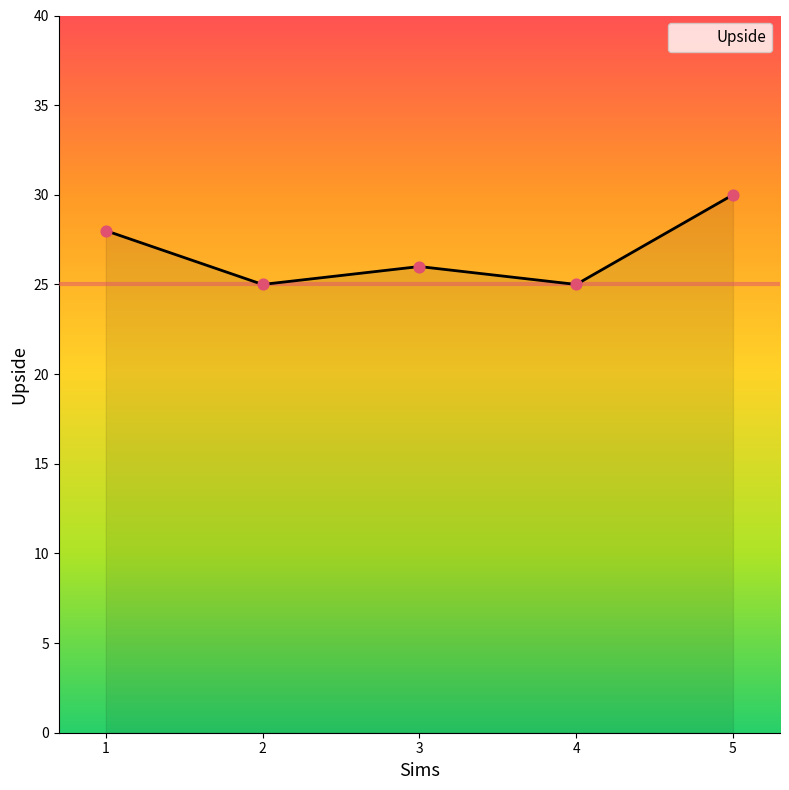

What is the change in value from 3 to 4?

-1